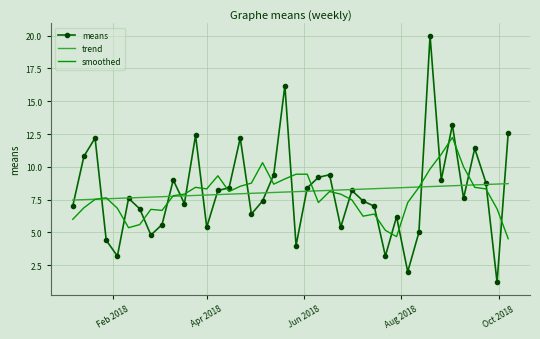

List the series in order of their peak value, highest first.

means, smoothed, trend